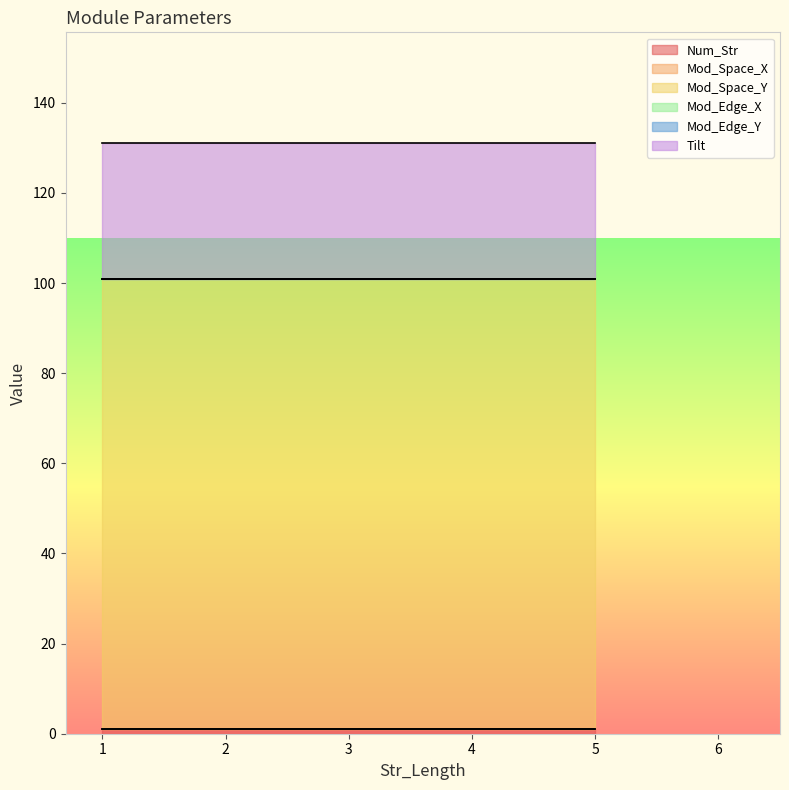

Reading left to right, extract all data points from this chart.

Num_Str: 1=1	5=1	1=1
Mod_Space_X: 1=0	5=0	1=0
Mod_Space_Y: 1=100	5=100	1=100
Mod_Edge_X: 1=0	5=0	1=0
Mod_Edge_Y: 1=0	5=0	1=0
Tilt: 1=30	5=30	1=30